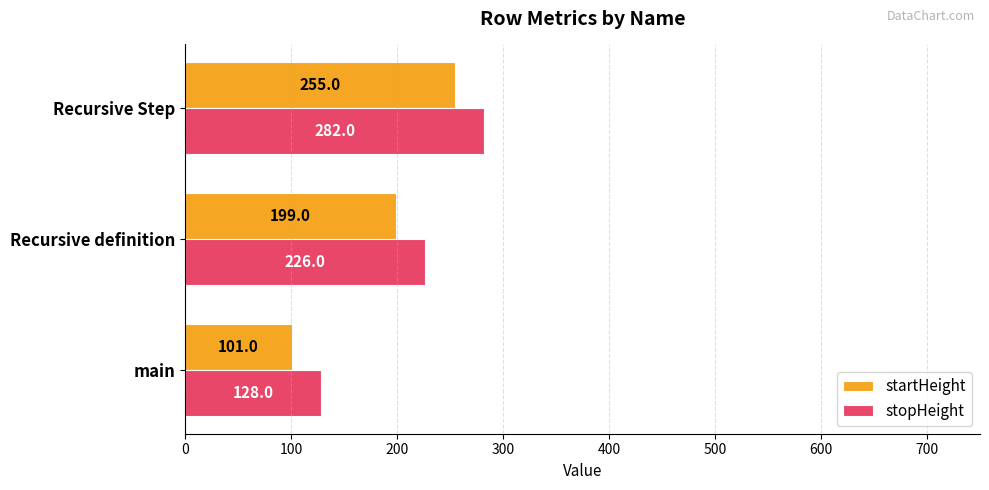

List the labels in order of stopHeight value, largest first.

Recursive Step, Recursive definition, main